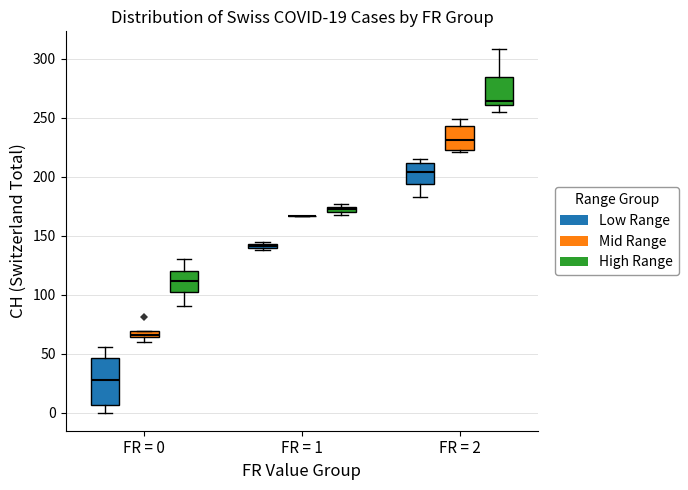

Which box is the tallest, from its lower edge to its upper edge?

FR = 0 (Low Range)